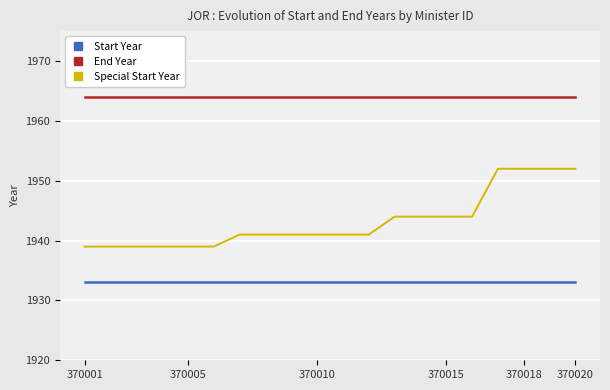

What is the sum of all Special Start Year values?

38864